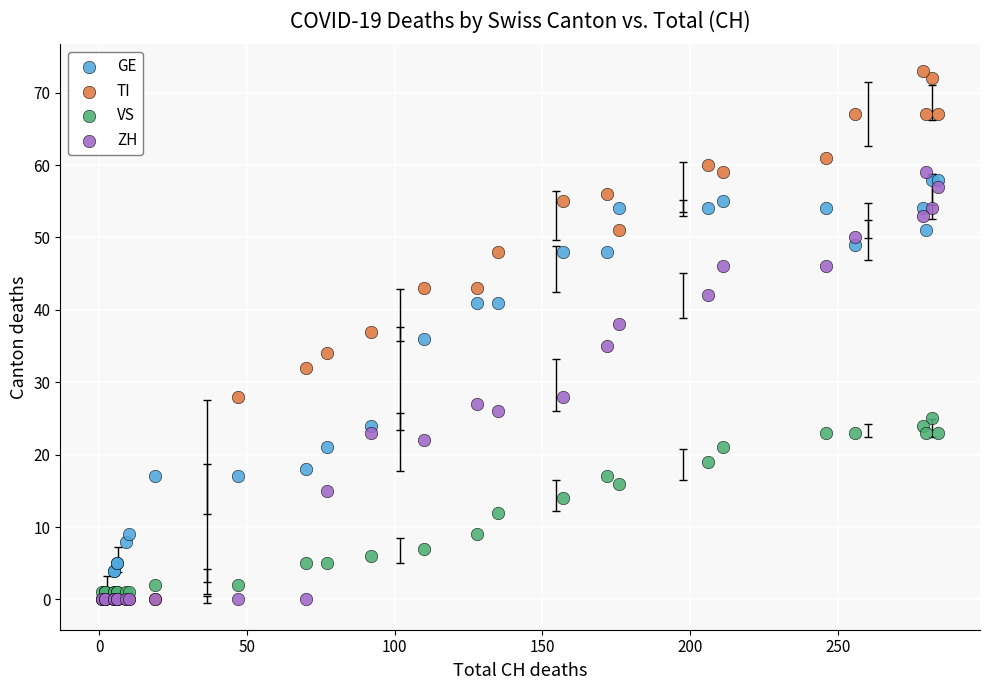

What are all the series names shown in the legend?

GE, TI, VS, ZH